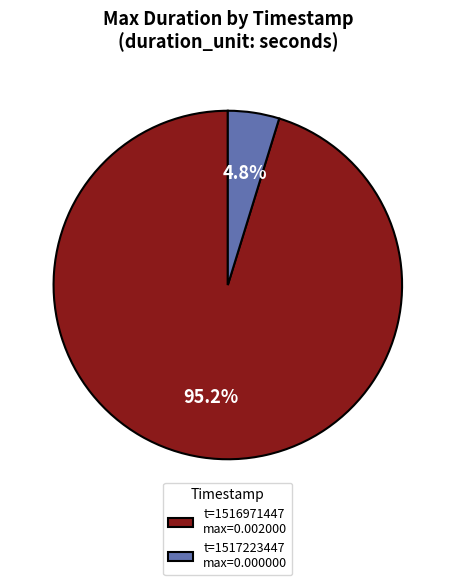

Count the number of slices in the pie.

2